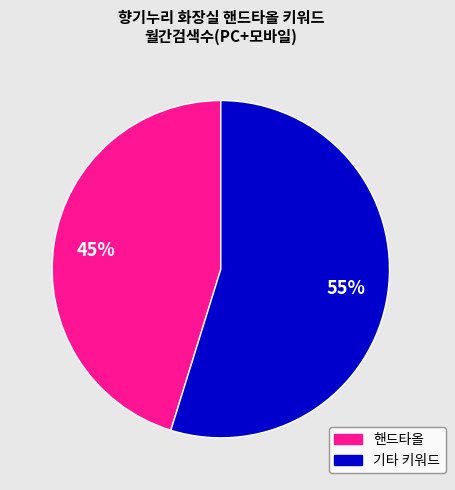

Is there a majority slice in this chart?

Yes